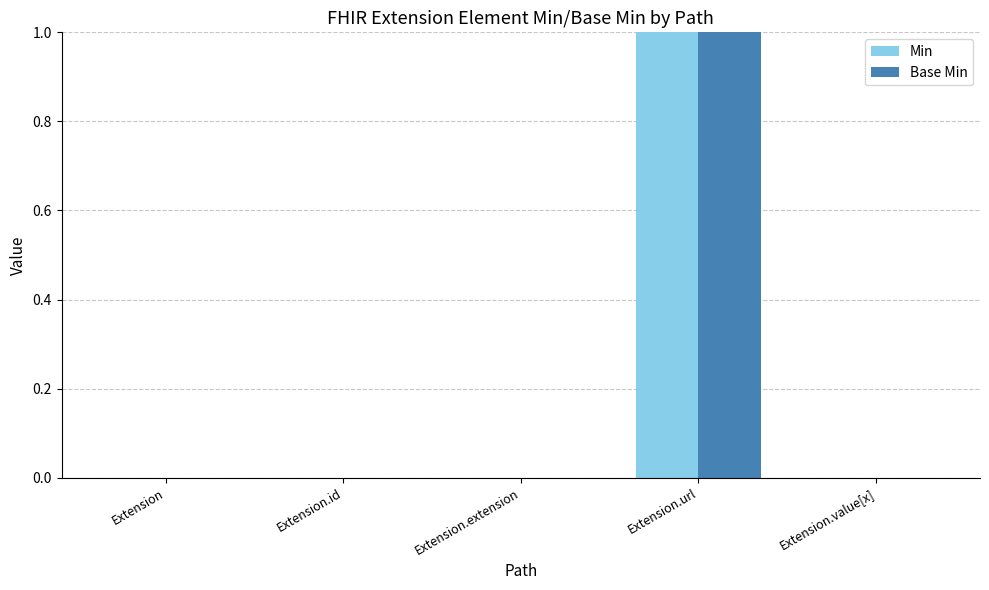

Are the bars grouped side by side (vs. stacked)?

Yes